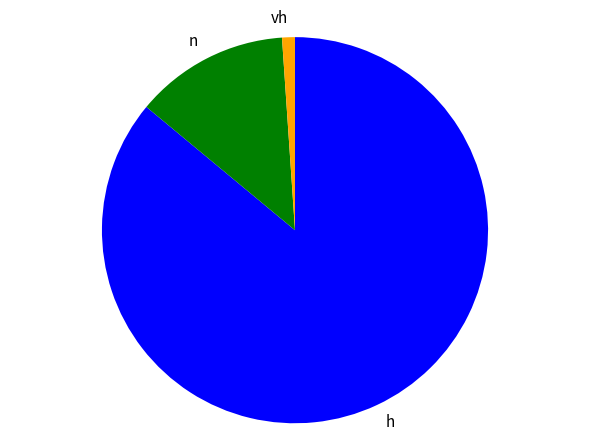

Combined, do n and vh account for over 50%?

No